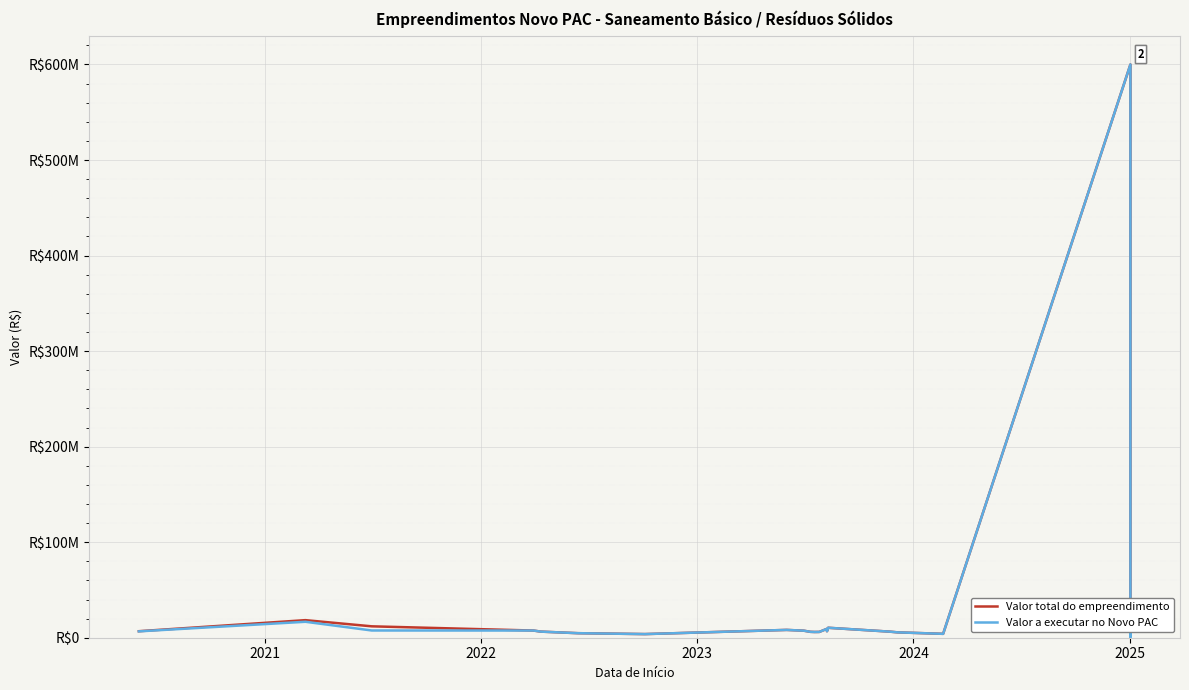

What is the value of the Valor total do empreendimento point at the 25th from the left?

7700000.0